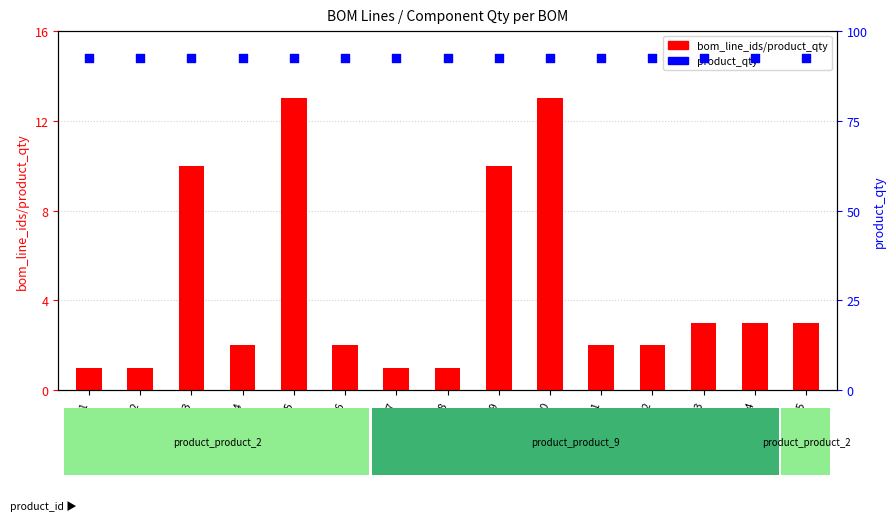

Which series has the largest total across all categories?

bom_line_ids/product_qty